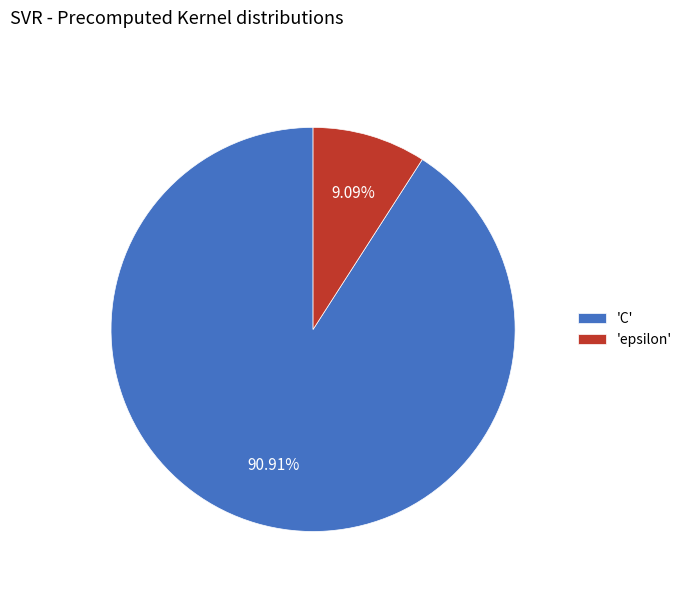

How many segments does this pie chart have?

2